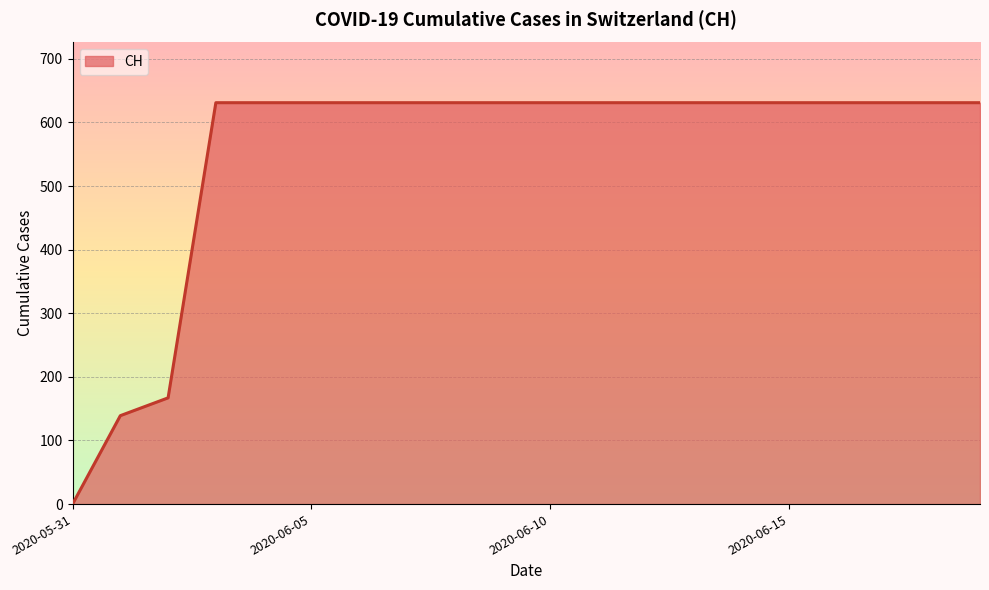

What is the difference between the maximum and minimum values?

631